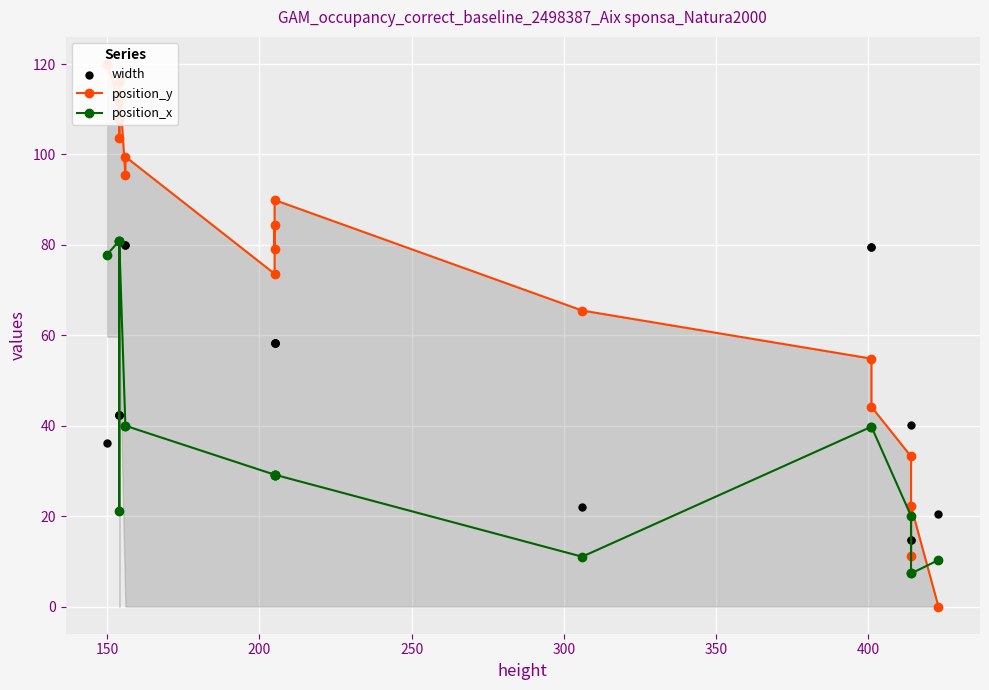

At how many categories does at least one series exceed 116?

1